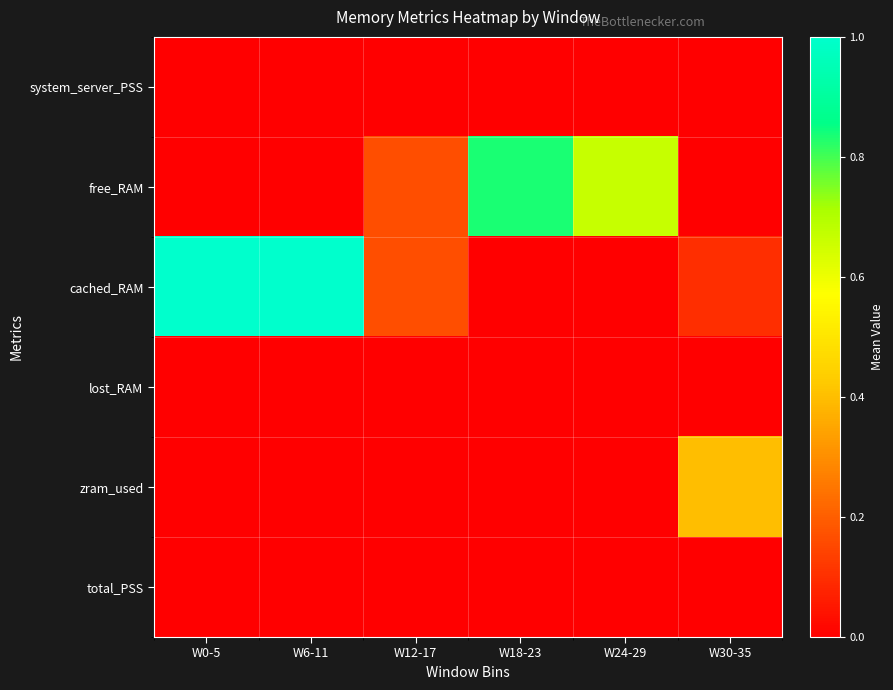

Between W18-23 and W0-5, which is larger?

W18-23